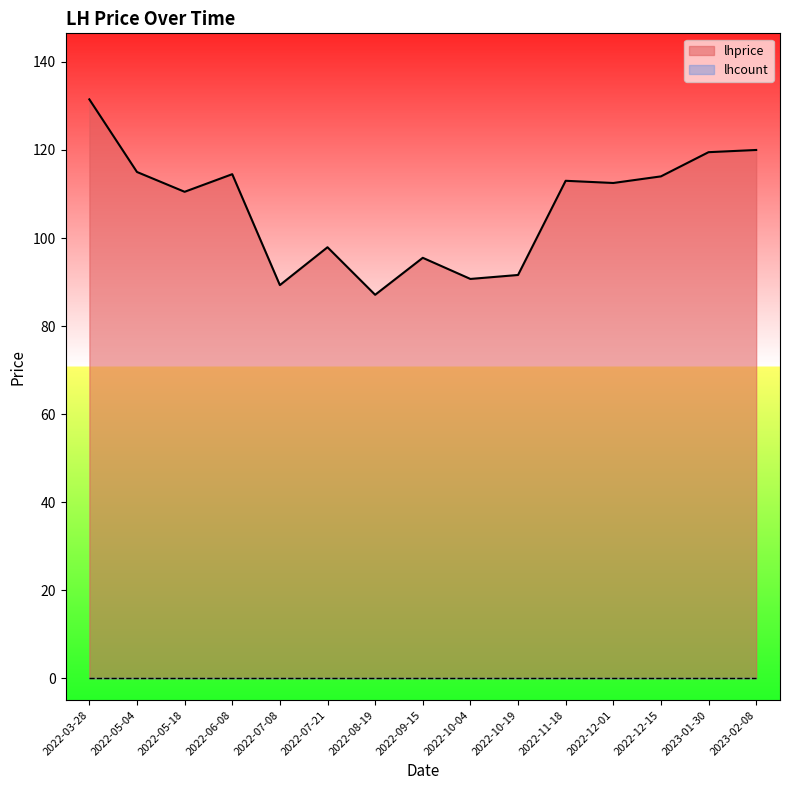

The value at 2022-11-18 is 69.4. True or false?

False